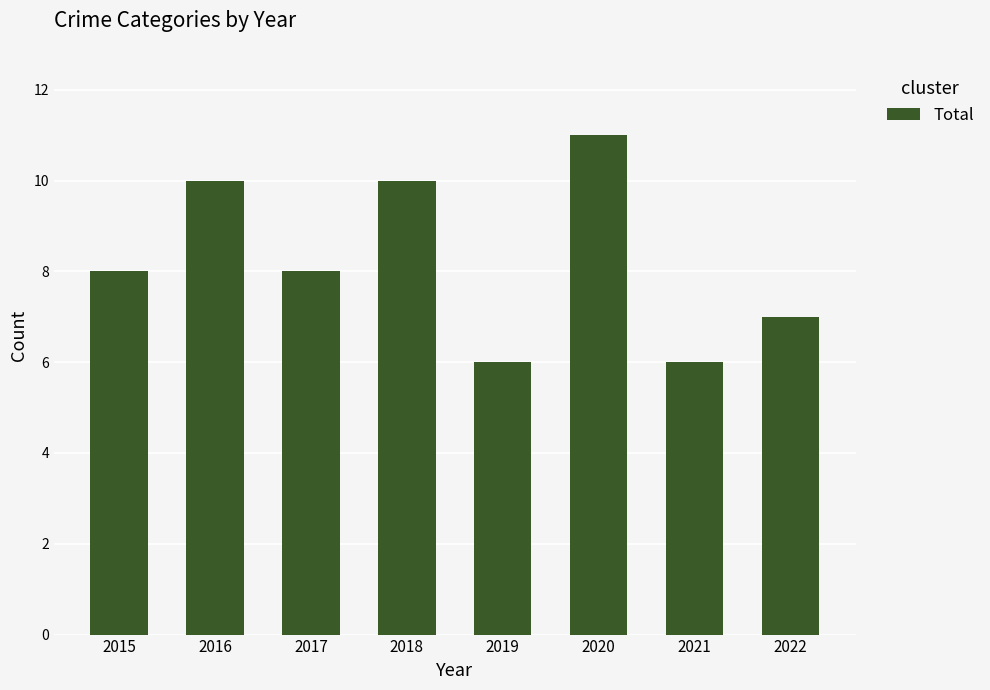

At which category does the chart reach its peak across all series?

2020